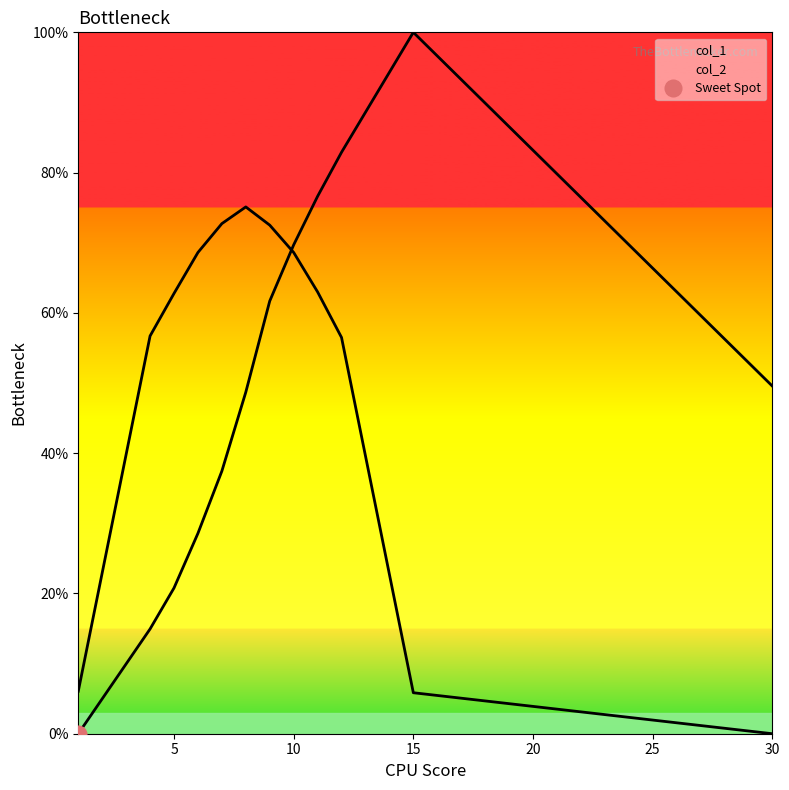

How many lines are shown in the chart?

2